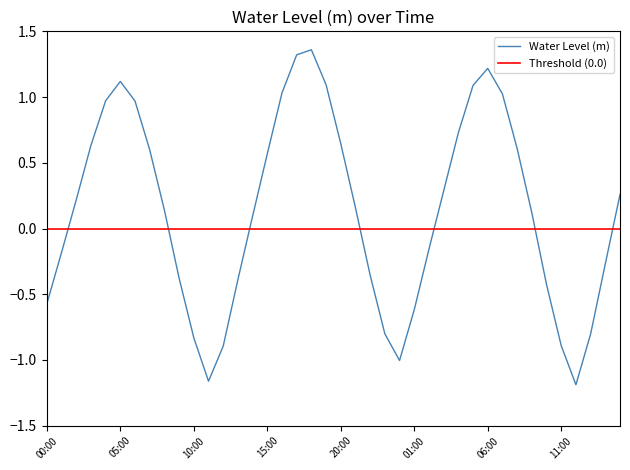

What is the label of the 30th point from the right?

10:00